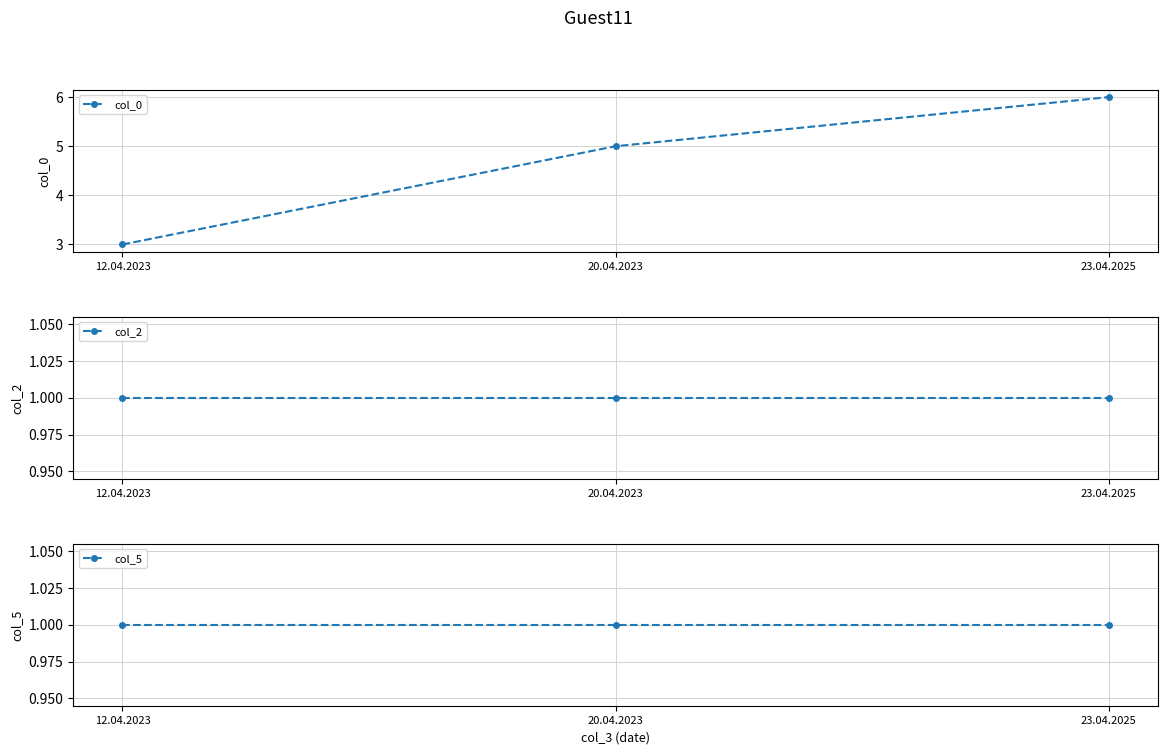

Which category has the highest value in the col_2 series?

12.04.2023